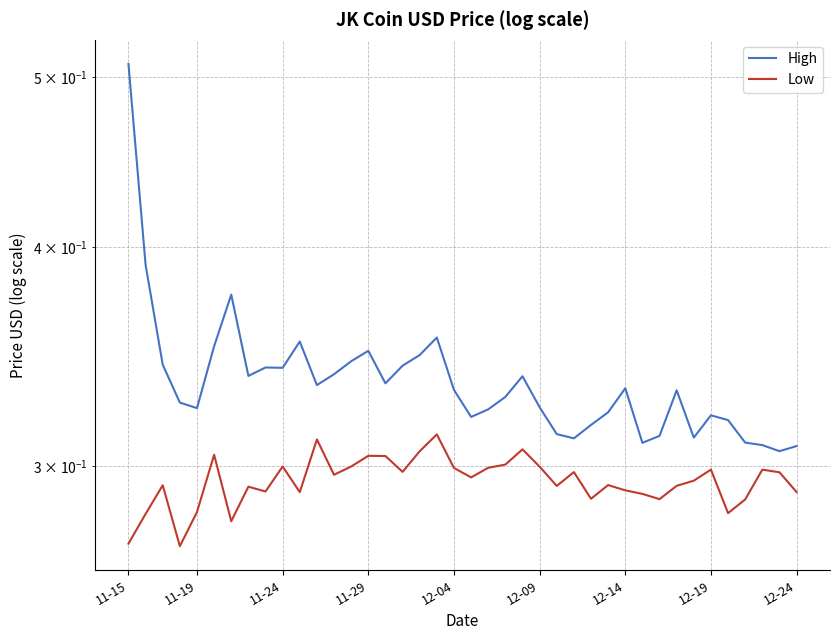

What is the lowest value of the High series?

0.3